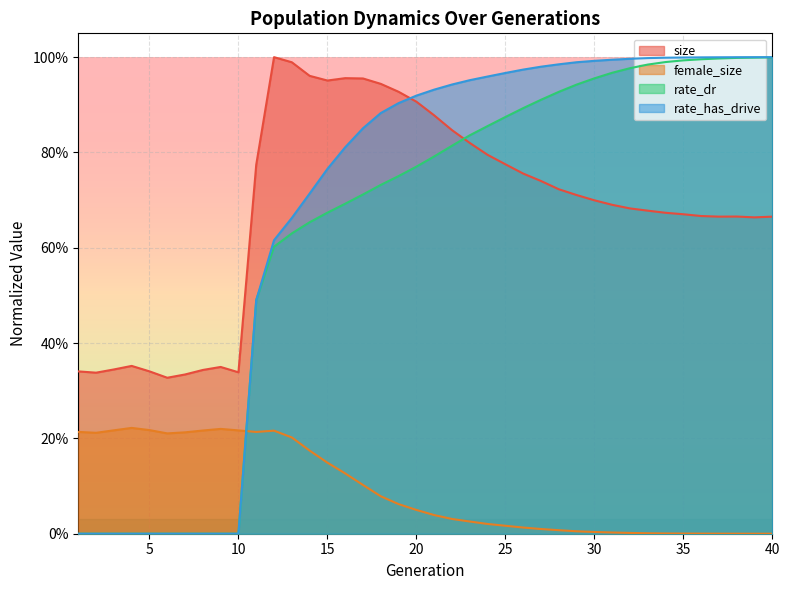

How many data points does each series have?

40